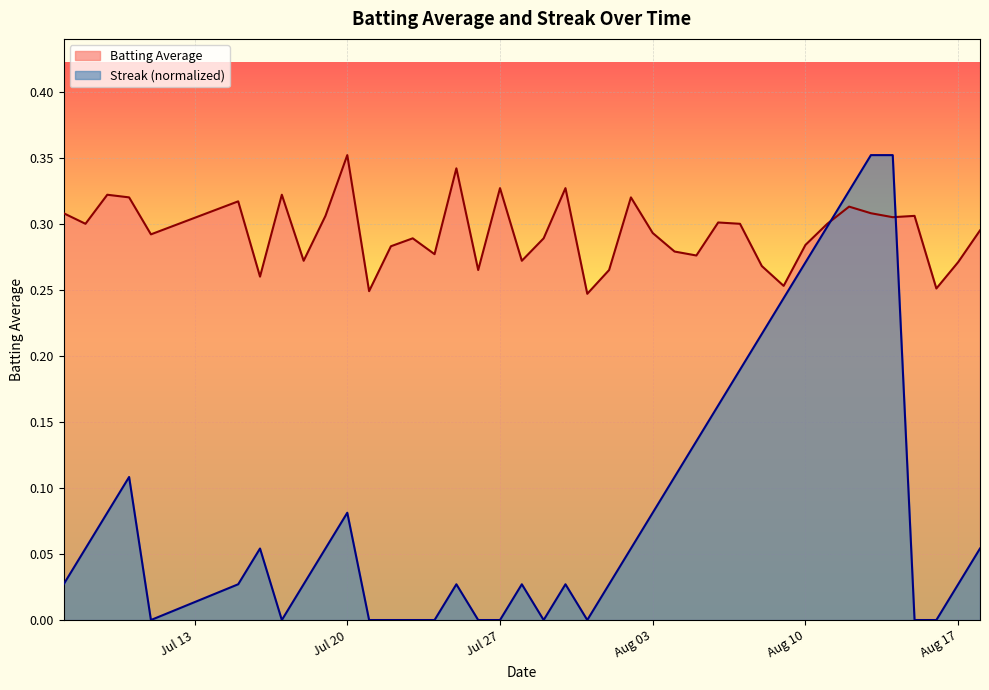

Which series has the largest total across all categories?

Batting Average